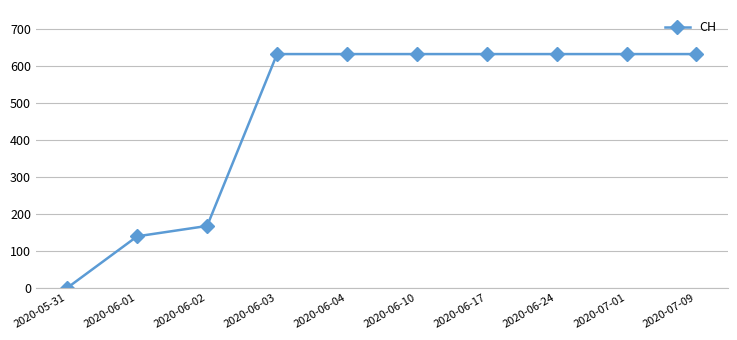

Between 2020-05-31 and 2020-06-02, which is larger?

2020-06-02